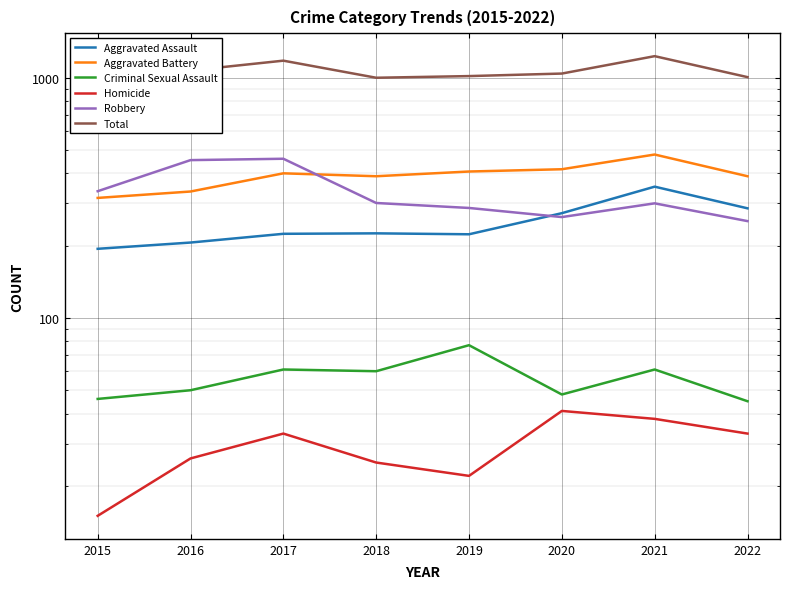

Between 2015 and 2016, which series saw the biggest shift?

Total